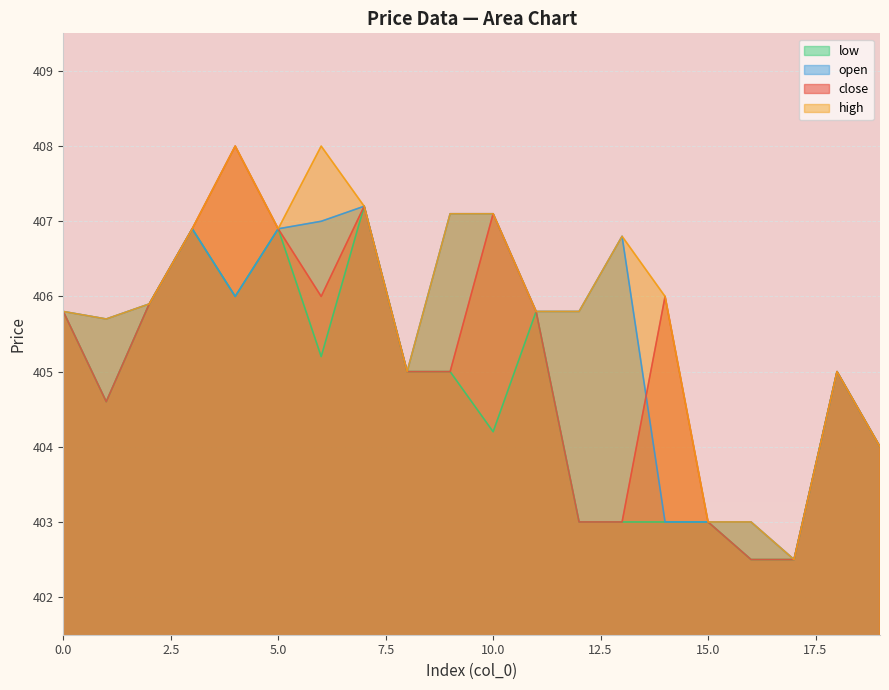

How many data points in high are above 405?

14